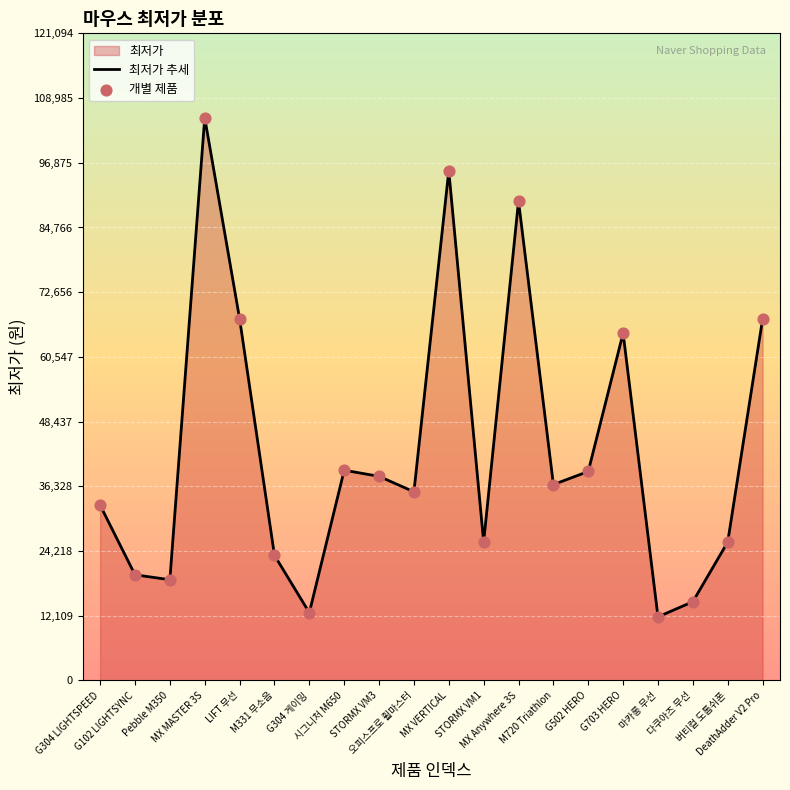

What is the total value across all series at 버티컬 도톰쉬폰?

51800